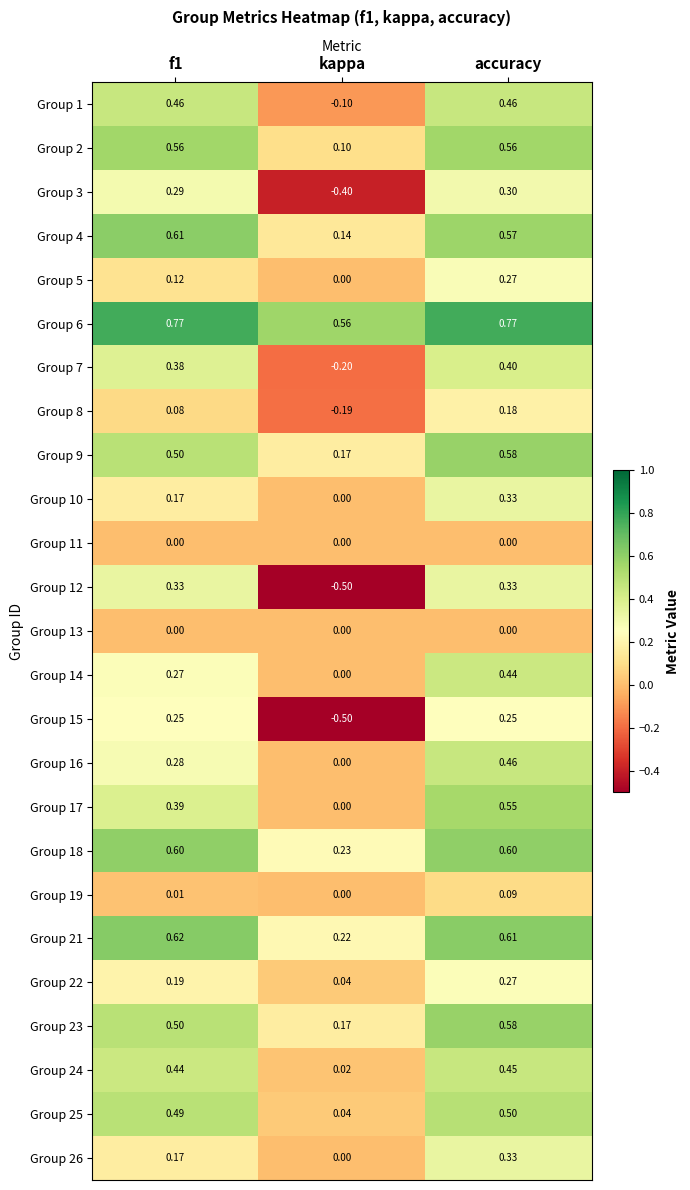

Where is Group 22 nearest to the value 0?

kappa